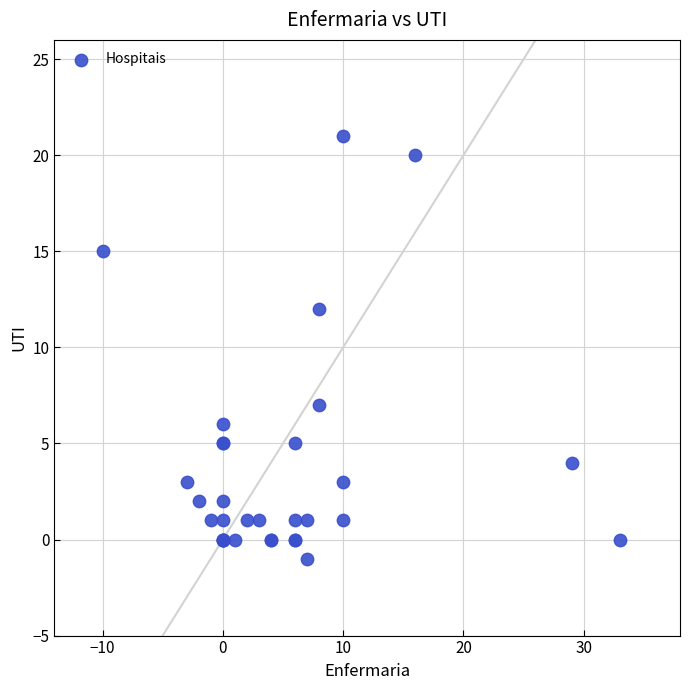

What Y value in the scatter plot is closest to 10?

12